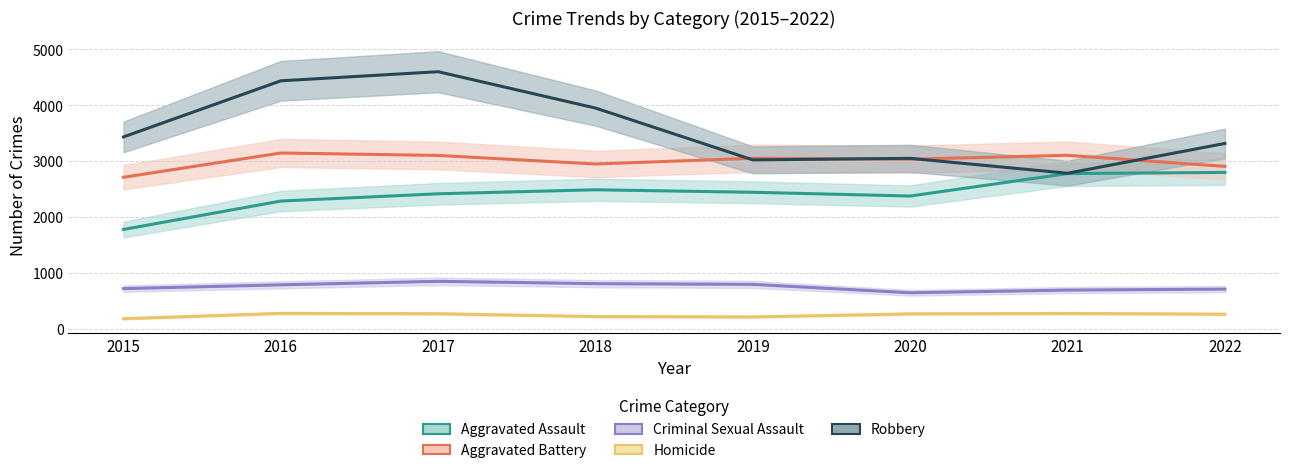

Where does the Criminal Sexual Assault series first go above 784?

2017